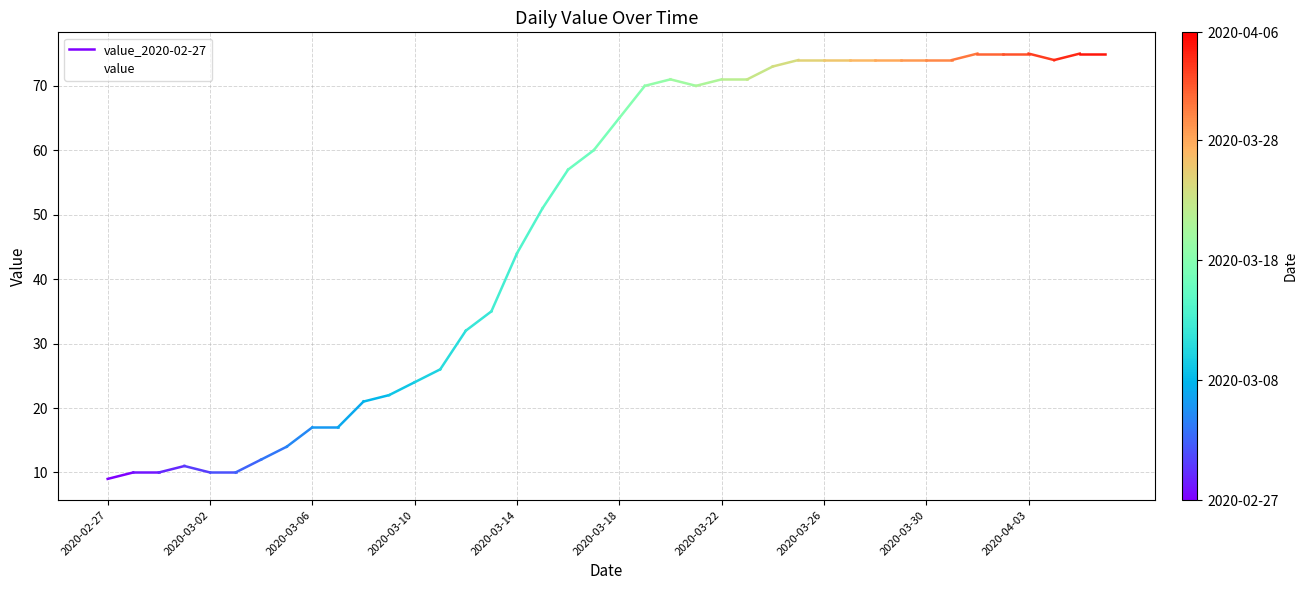

Reading left to right, list all the values displayed in this chart.

9	10	10	11	10	10	12	14	17	17	21	22	24	26	32	35	44	51	57	60	65	70	71	70	71	71	73	74	74	74	74	74	74	74	75	75	75	74	75	75